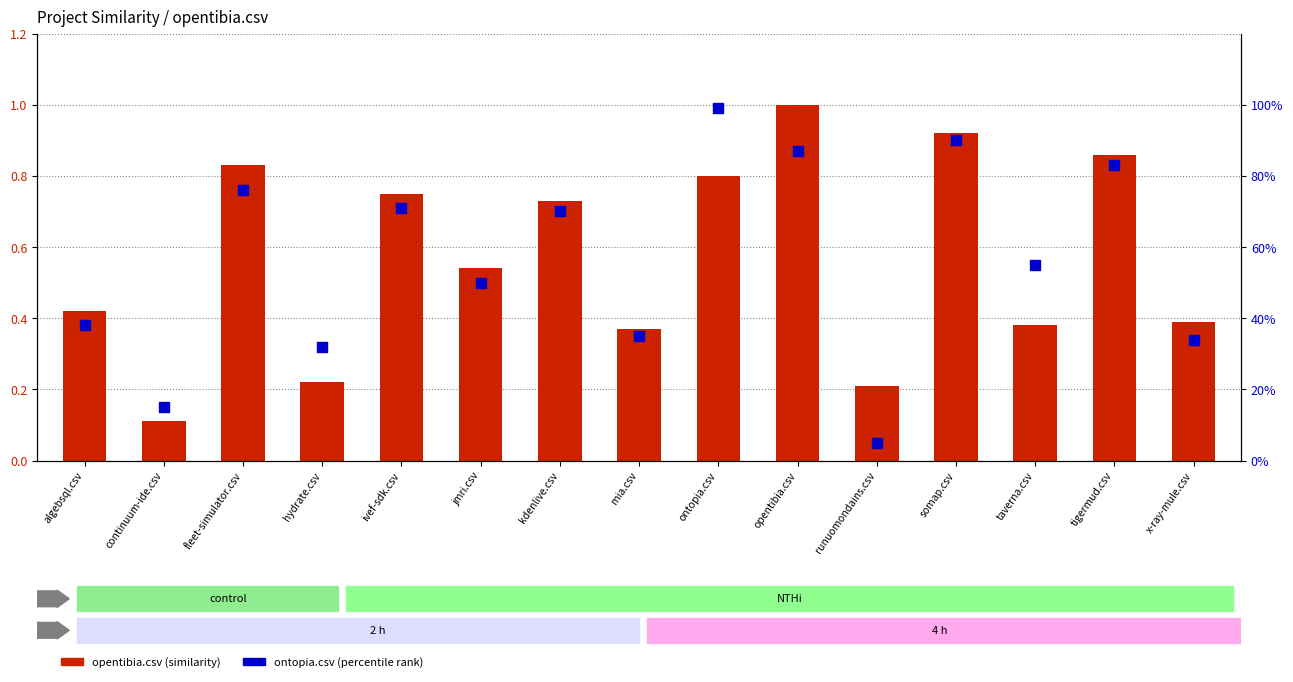

Which series reaches the minimum Y coordinate?

opentibia.csv